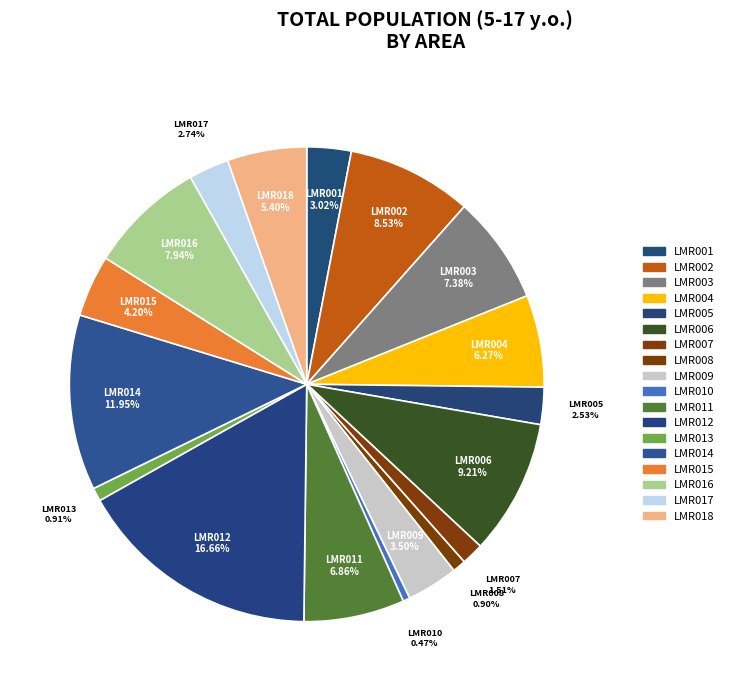

How many slices are in this pie chart?

18